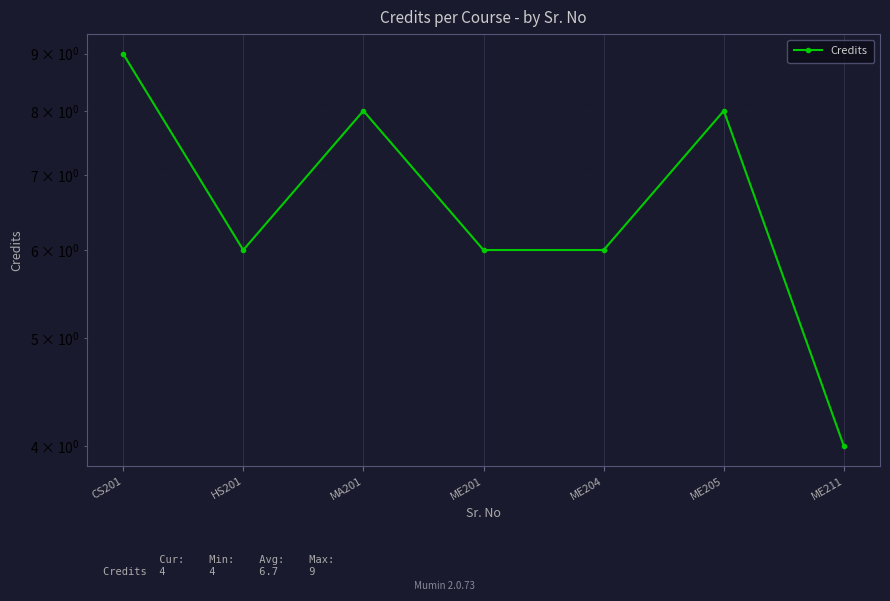

Reading left to right, extract all data points from this chart.

9	6	8	6	6	8	4